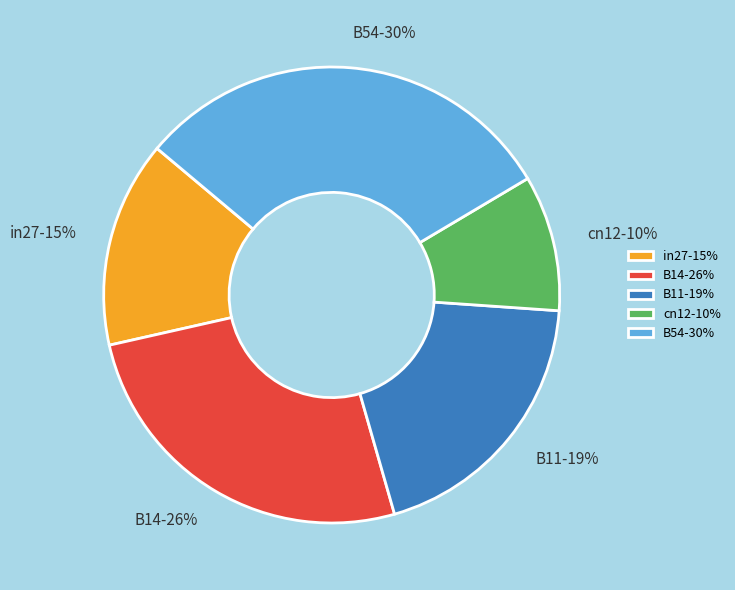

What is the smallest slice in the pie chart?

cn12